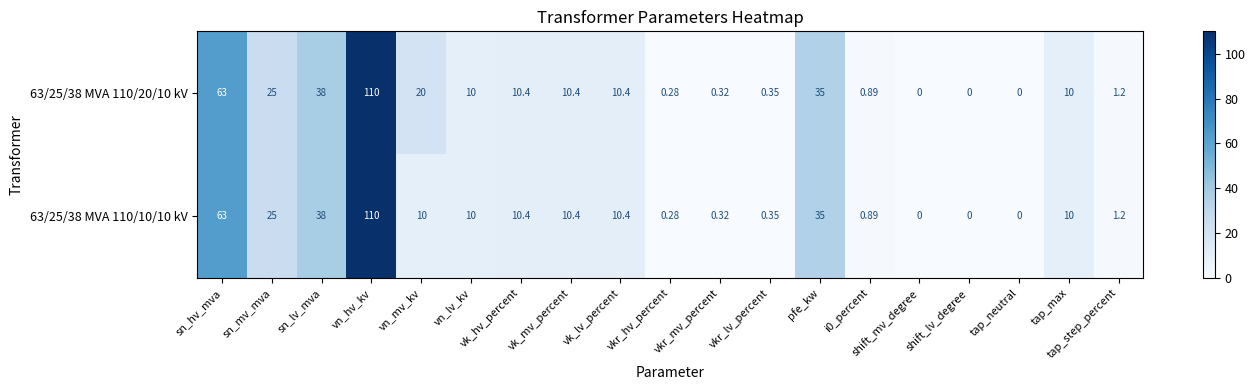

At which label does 63/25/38 MVA 110/10/10 kV first exceed 10?

sn_hv_mva